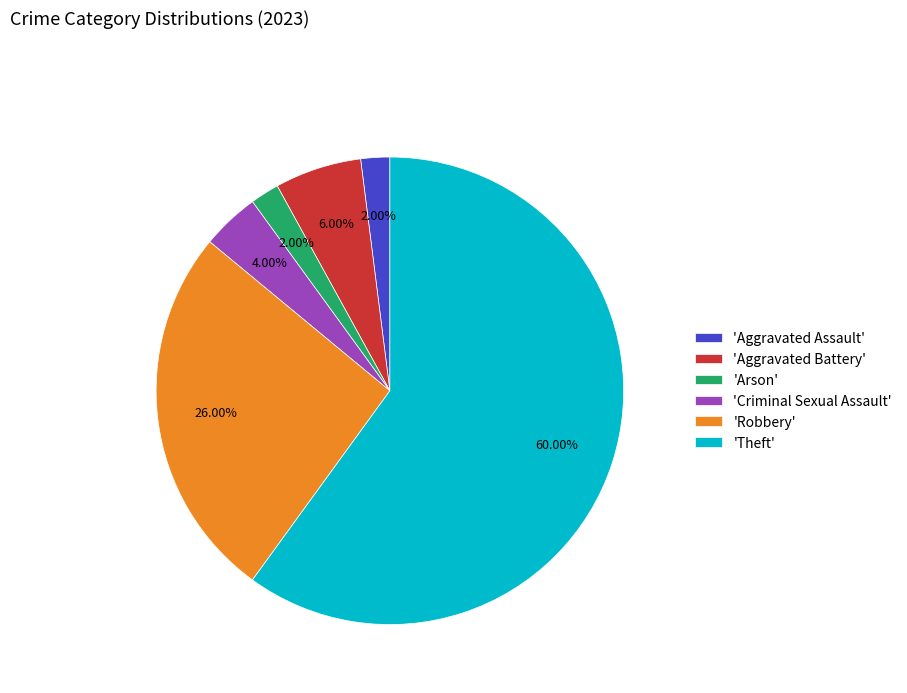

Approximately how many times larger is the value at 'Aggravated Assault' compared to 'Arson'?

1.0